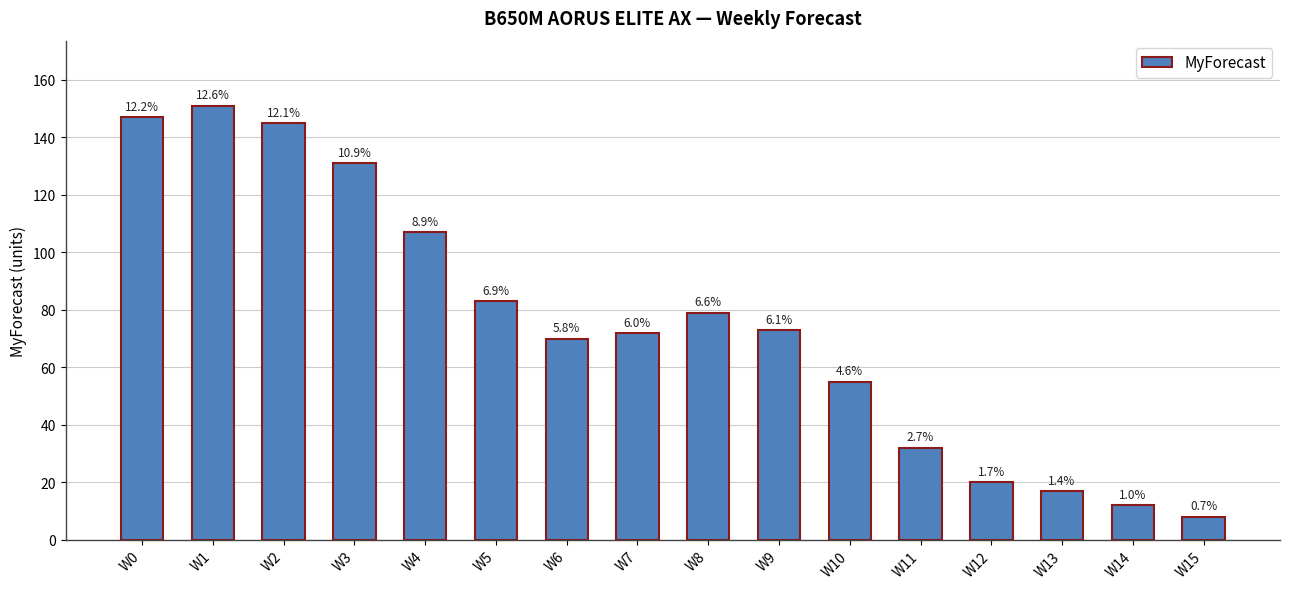

The value at W10 is 91. True or false?

False